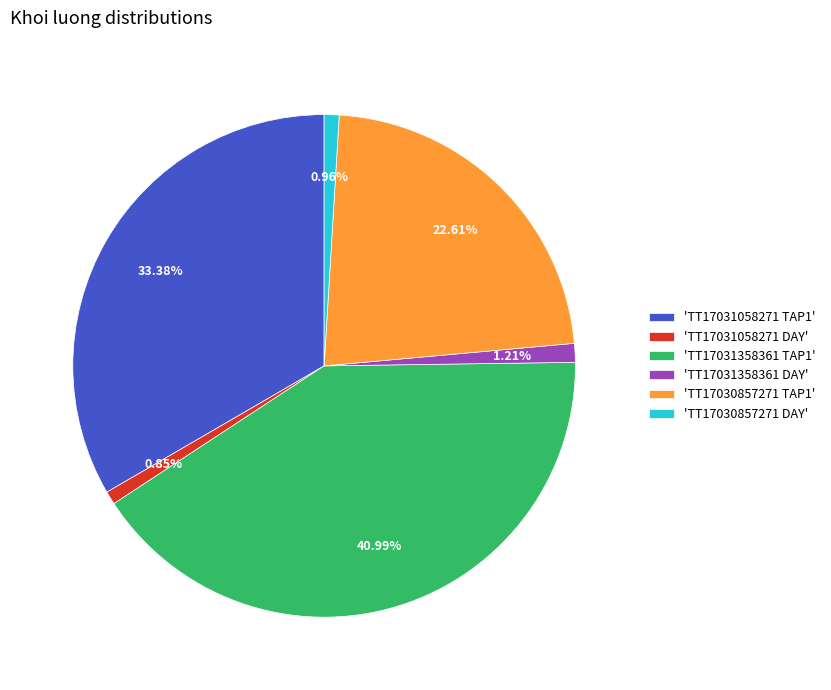

Does 'TT17031058271 DAY' represent more than half of the total?

No